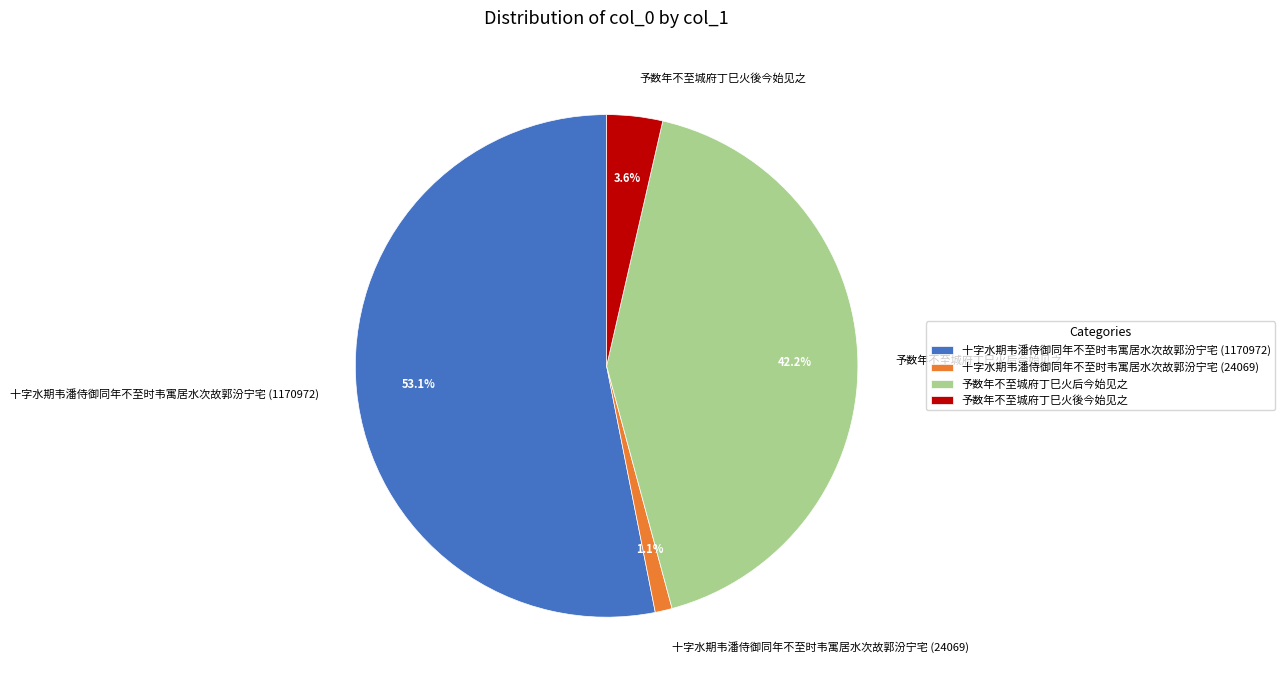

Is there any slice that represents more than half of the pie?

Yes